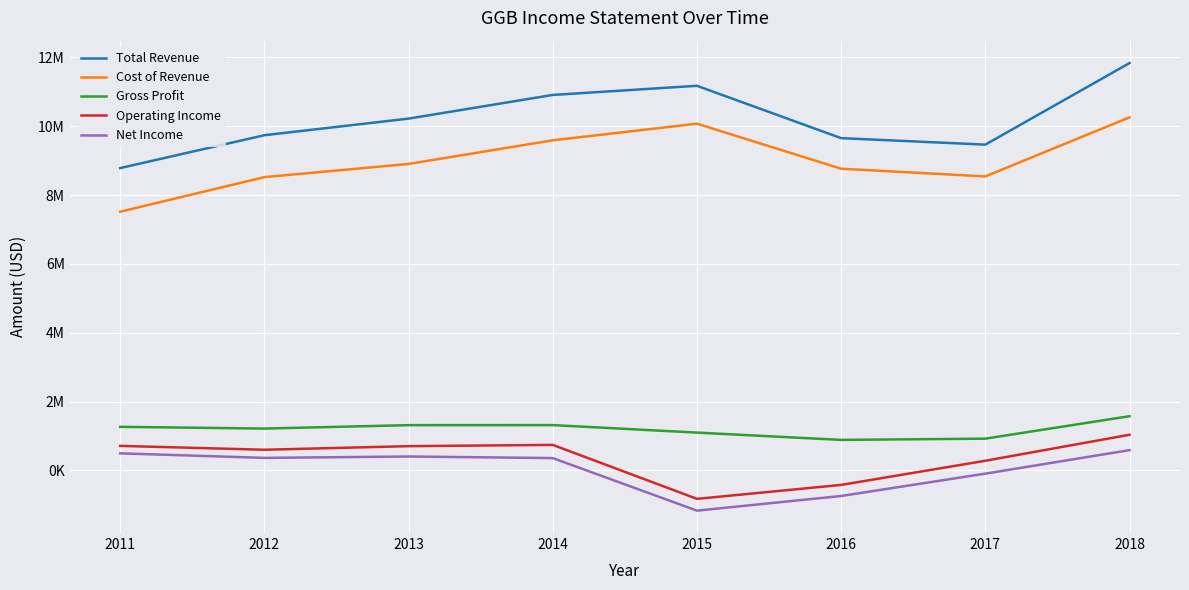

What are all the series names shown in the legend?

Total Revenue, Cost of Revenue, Gross Profit, Operating Income, Net Income